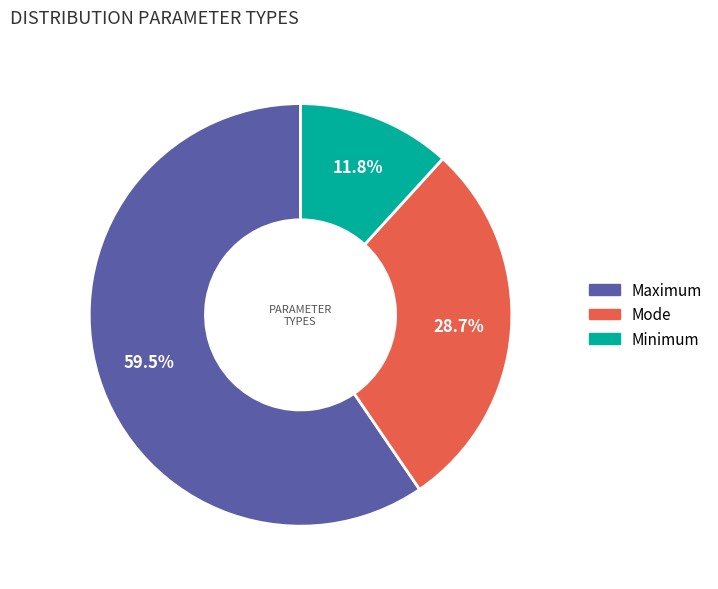

Is there a majority slice in this chart?

Yes